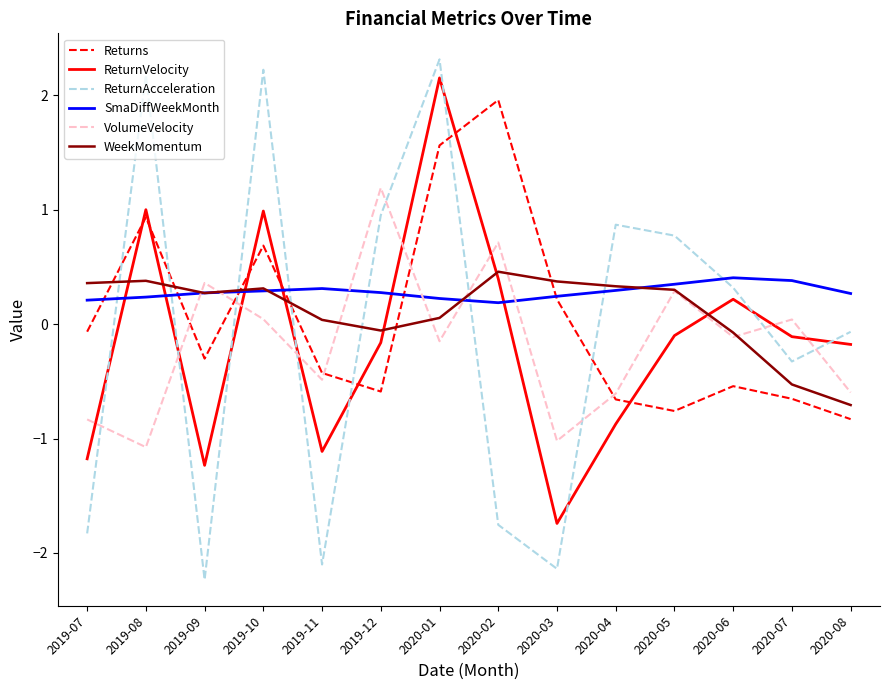

What is the difference between the second highest and minimum values in the SmaDiffWeekMonth series?

0.2